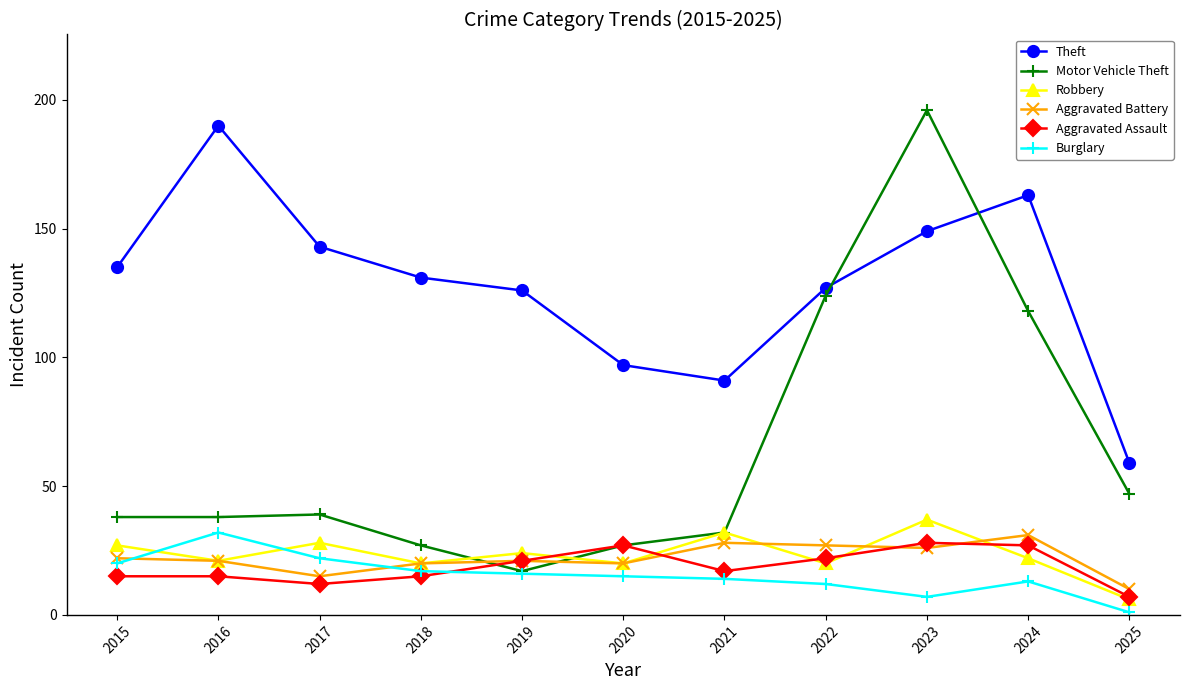

How many intersections are there between Motor Vehicle Theft and Theft?

2